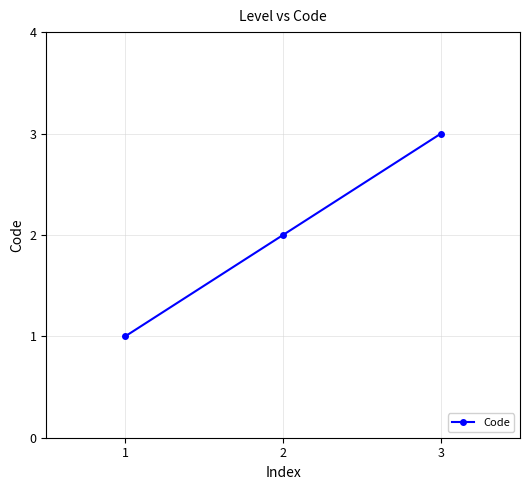

How many distinct data groups are displayed?

1